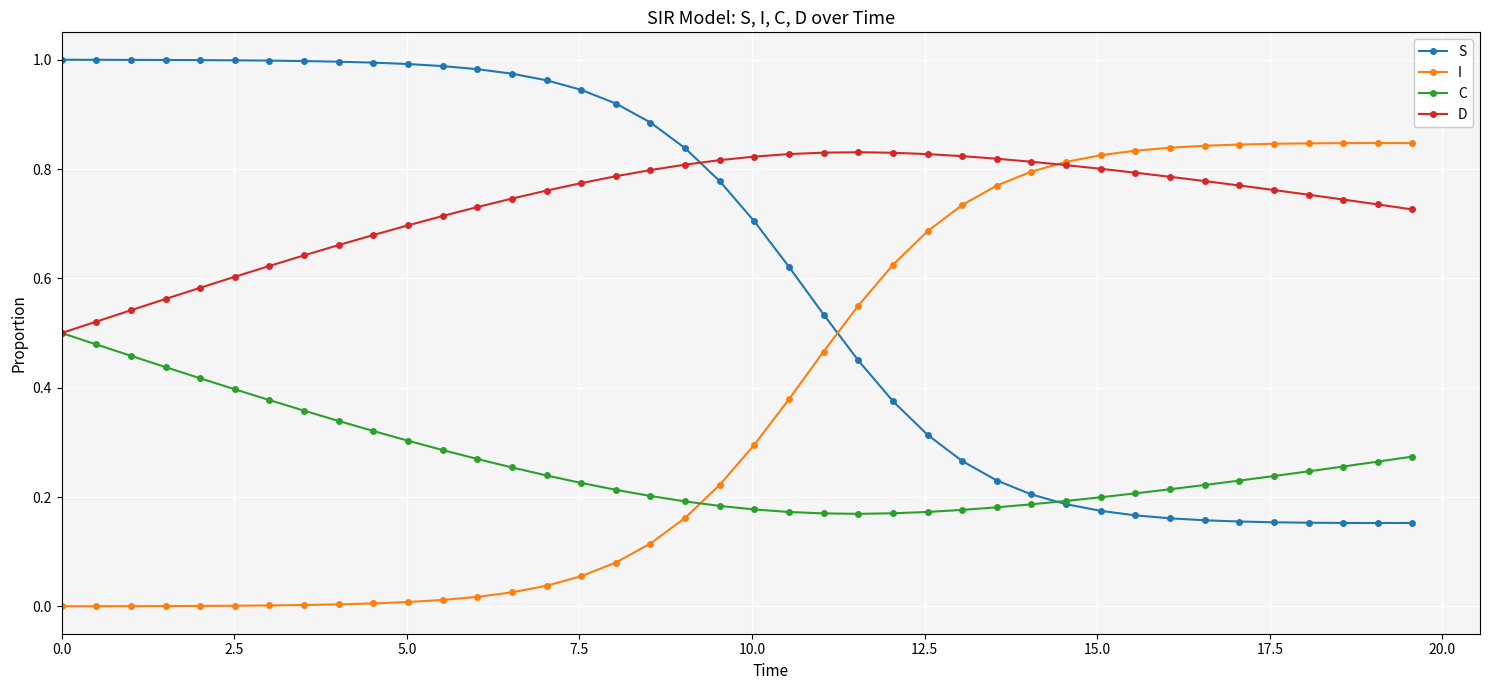

How many intersections are there between I and C?

1